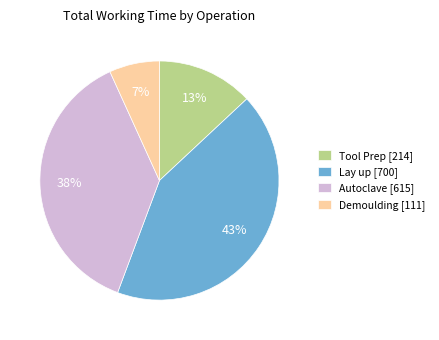

Which slice is the smallest?

Demoulding